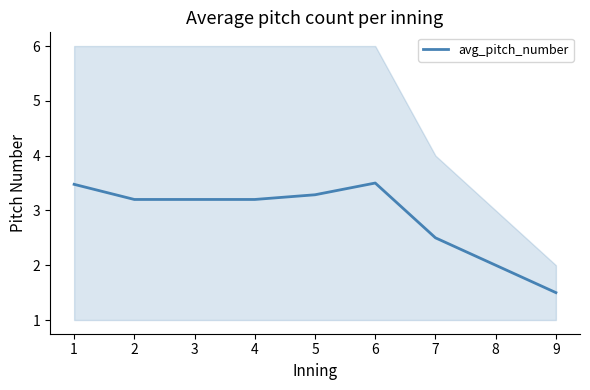

Is this an area chart (filled region under the line)?

No